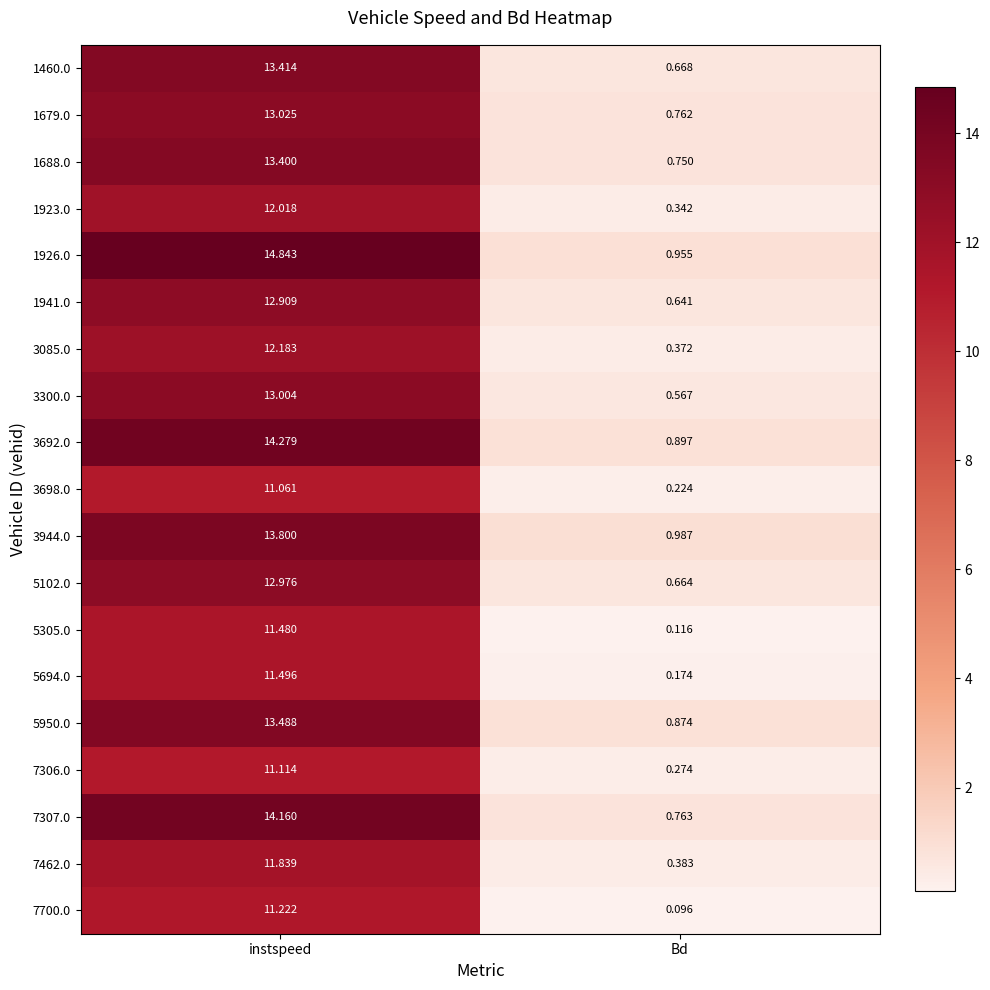

At which label does 3944.0 first exceed 13?

instspeed